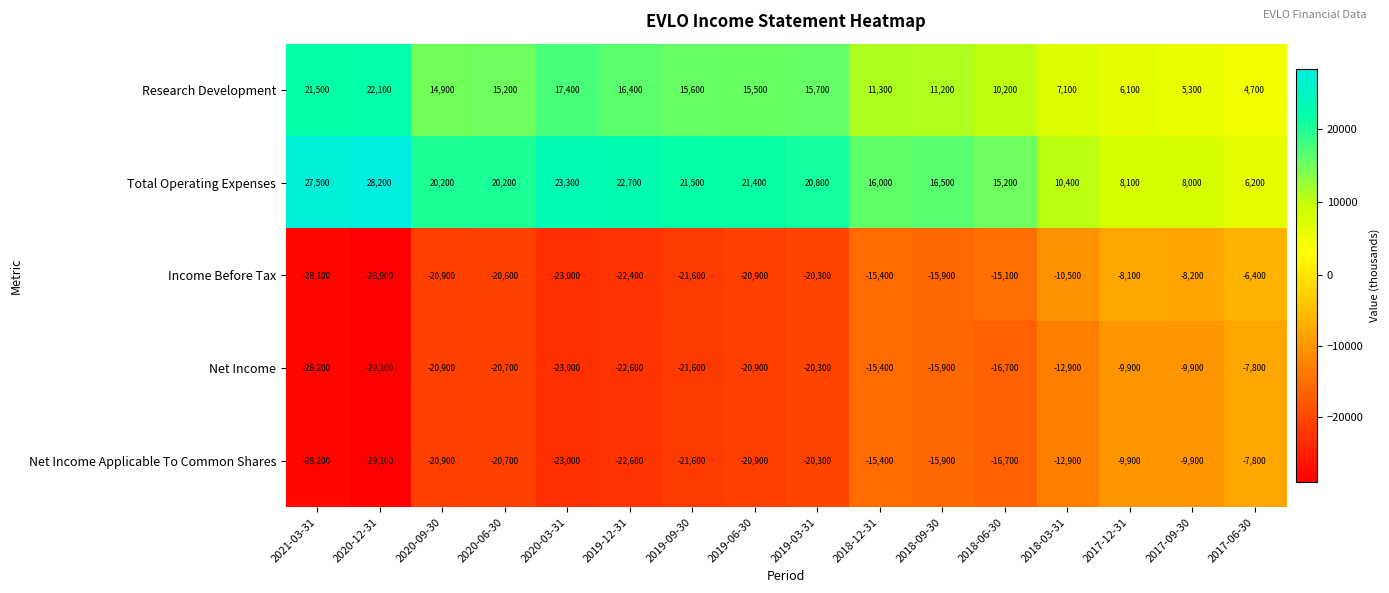

At which category is the sum across all series the highest?

2017-06-30